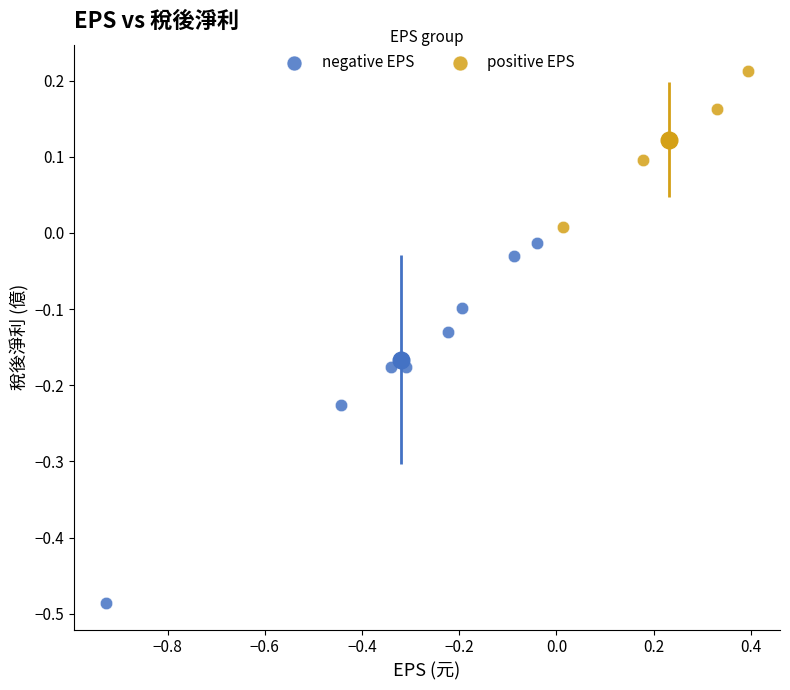

Which series reaches the maximum Y coordinate?

positive EPS